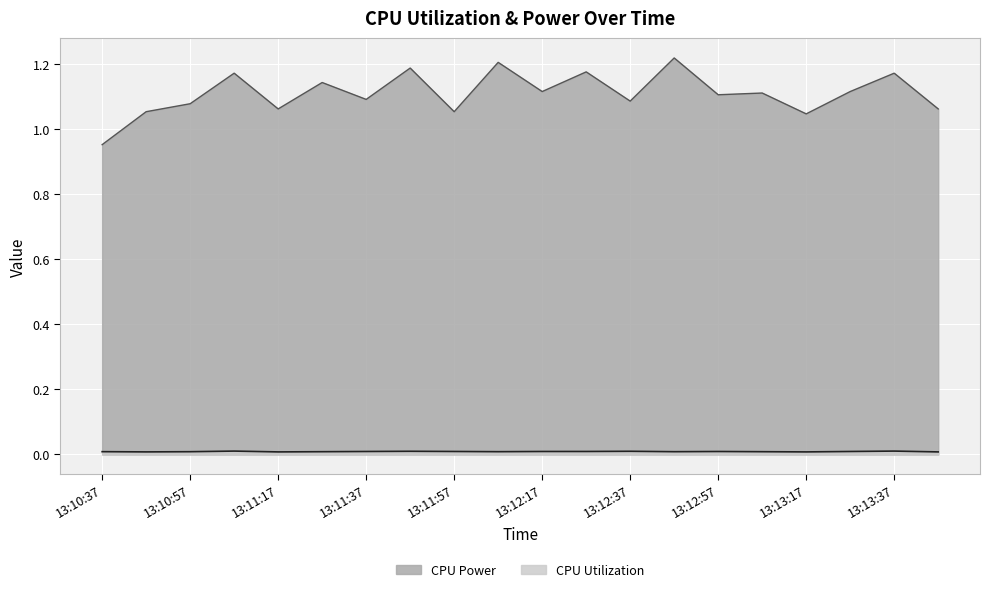

Which category has the highest value in the CPU Utilization series?

13:11:07